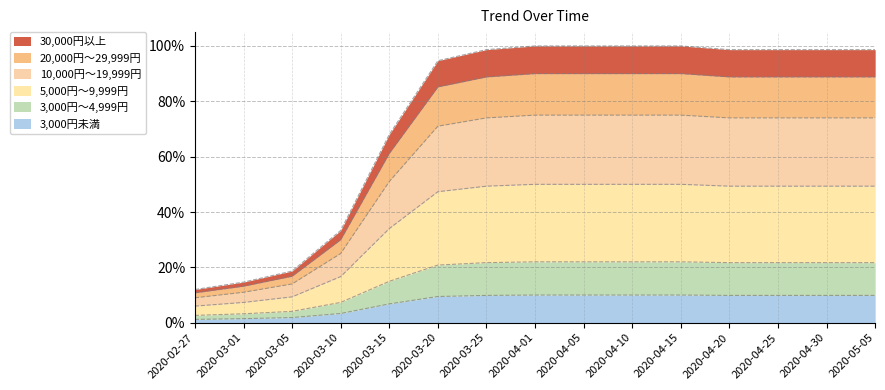

True or false: there are more than 0 points higher than both neighbors.

False